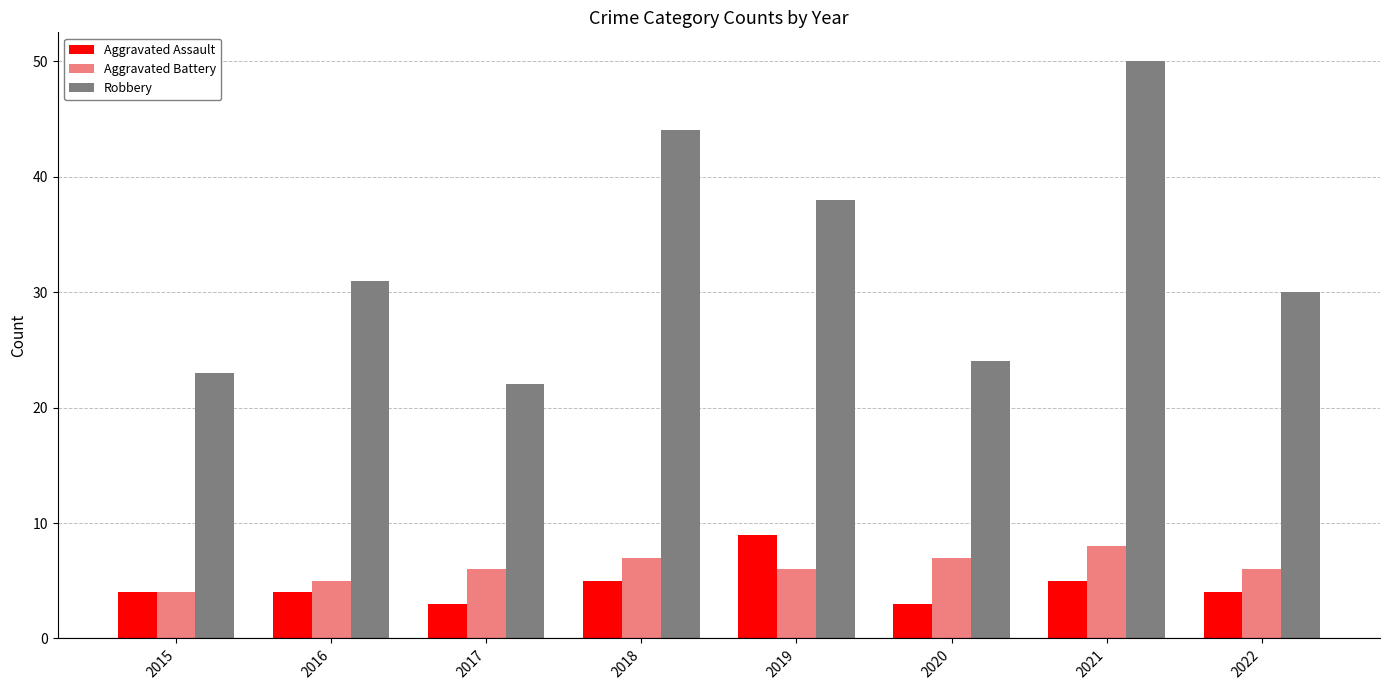

Count the number of categories in the chart.

8